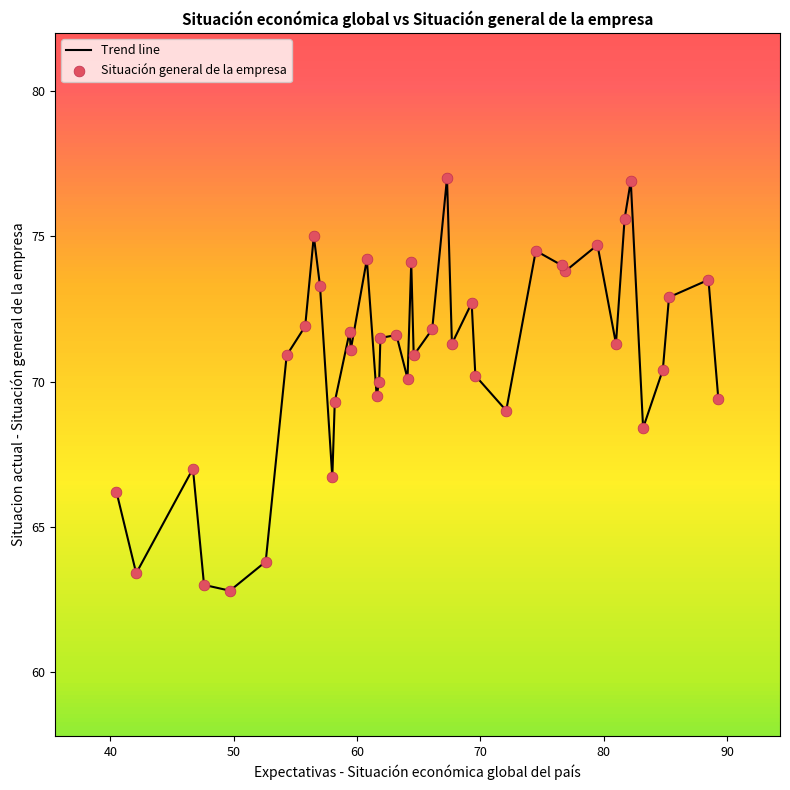

What is the maximum value shown in the chart?

77.0